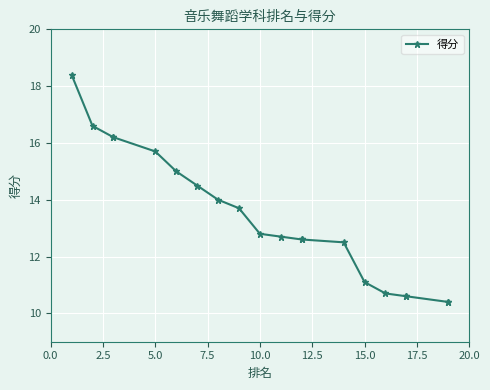

What is the minimum value shown in the chart?

10.4